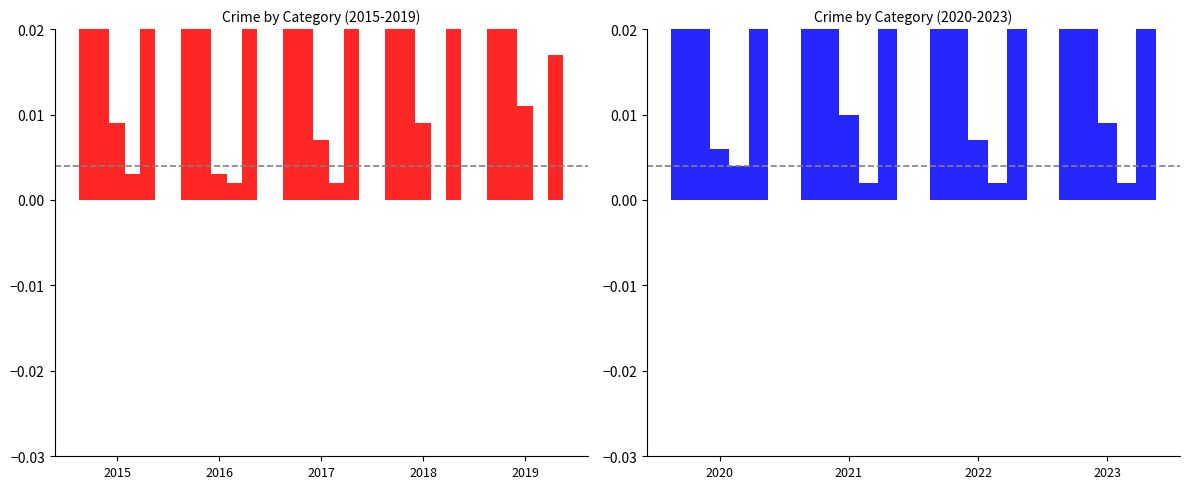

How many distinct data groups are displayed?

5